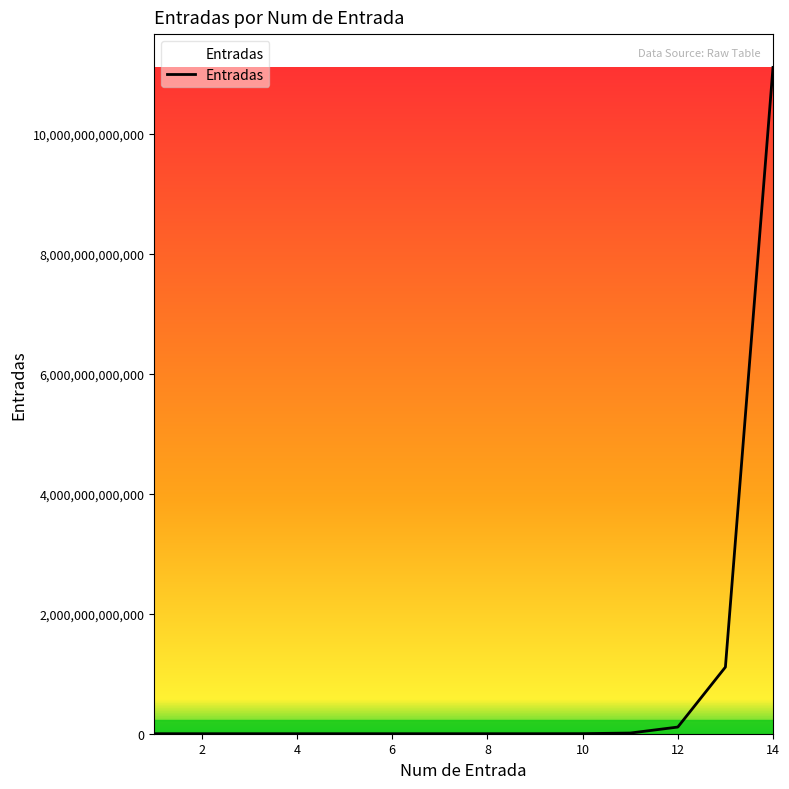

Does the chart display data point markers on the line(s)?

No